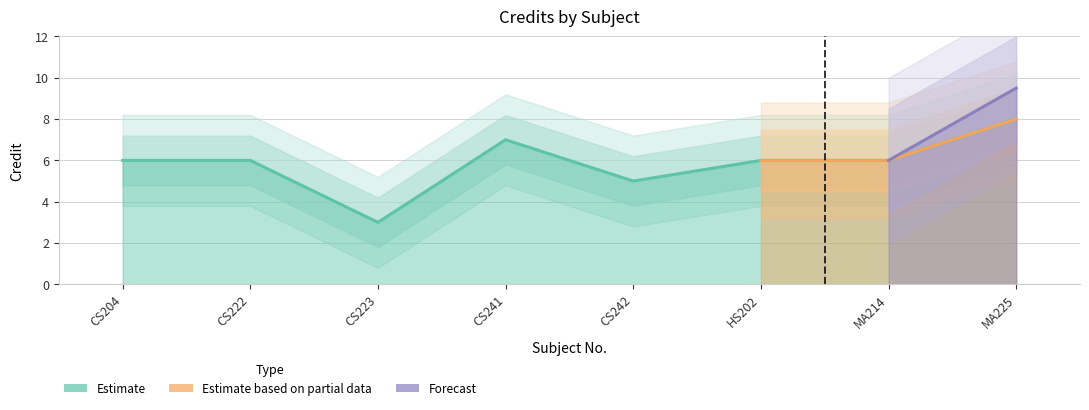

What value does the data have at CS204?

6